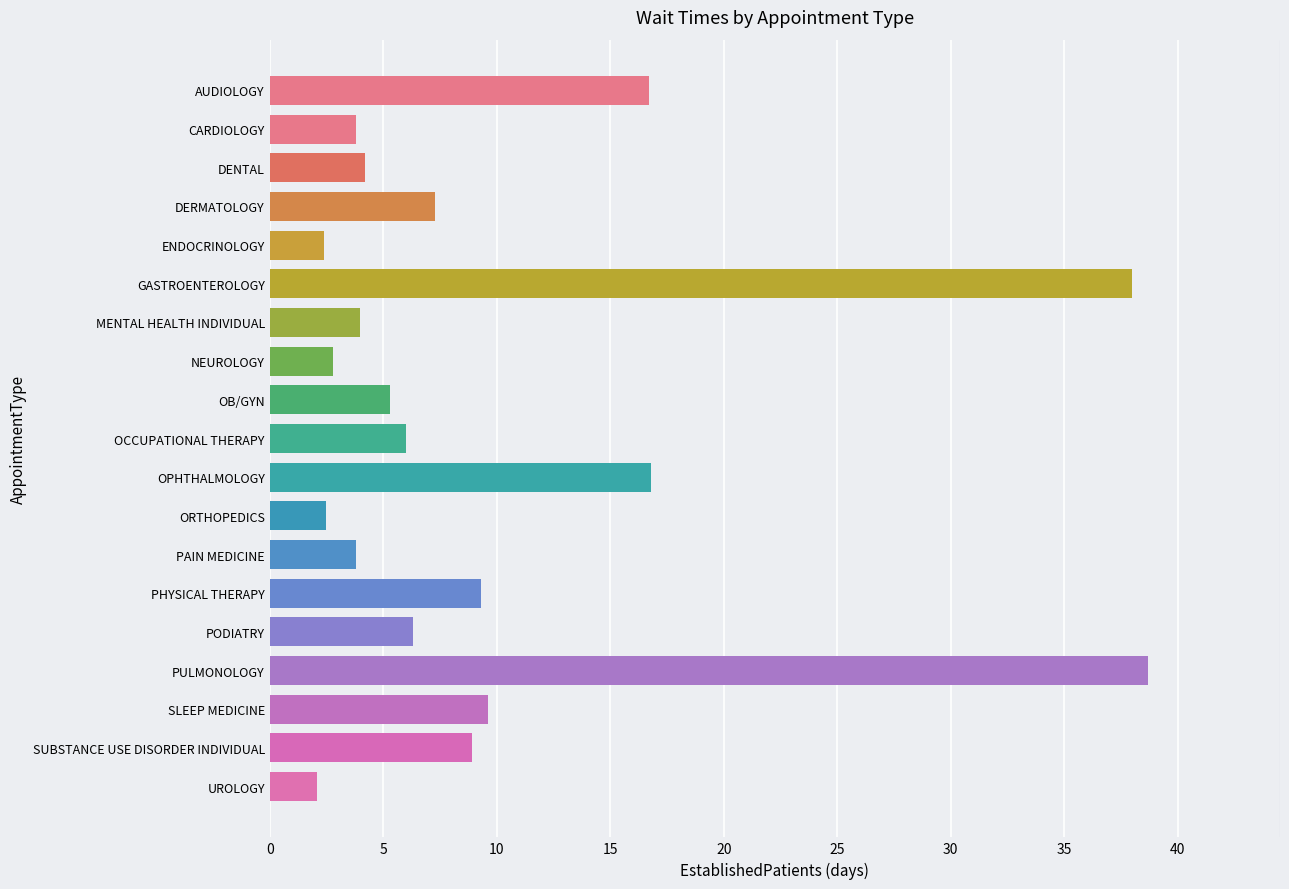

What is the value of the 11th bar from the top?

16.8